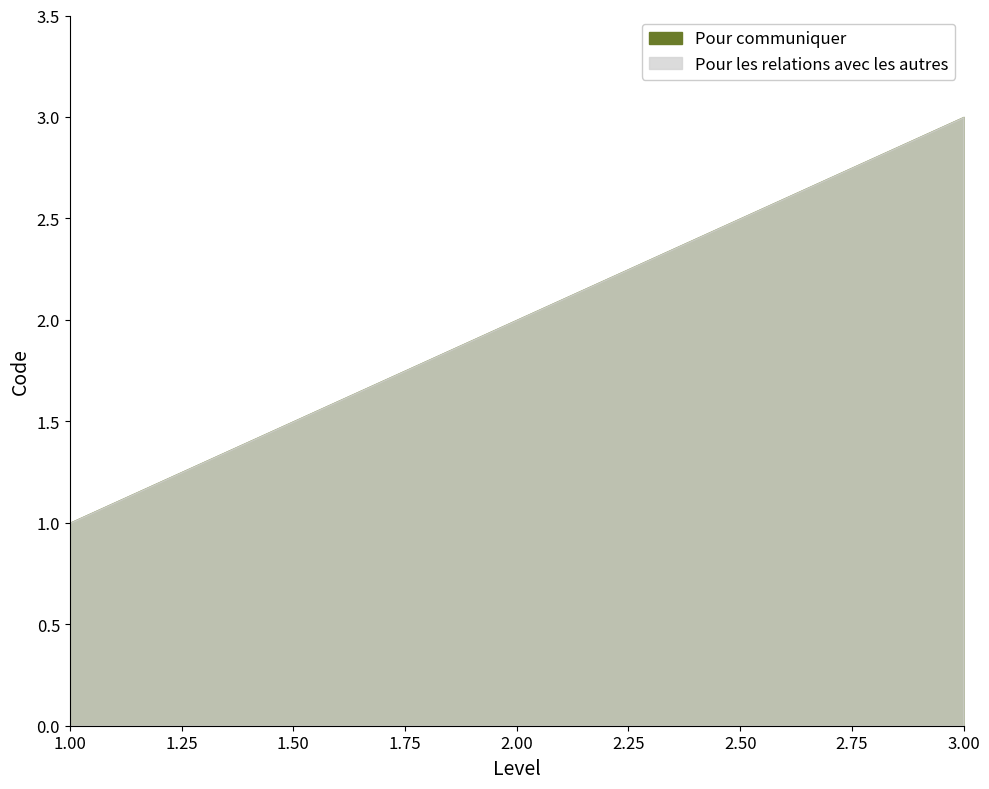

The value of Pour les relations avec les autres at 3 is 3. True or false?

True